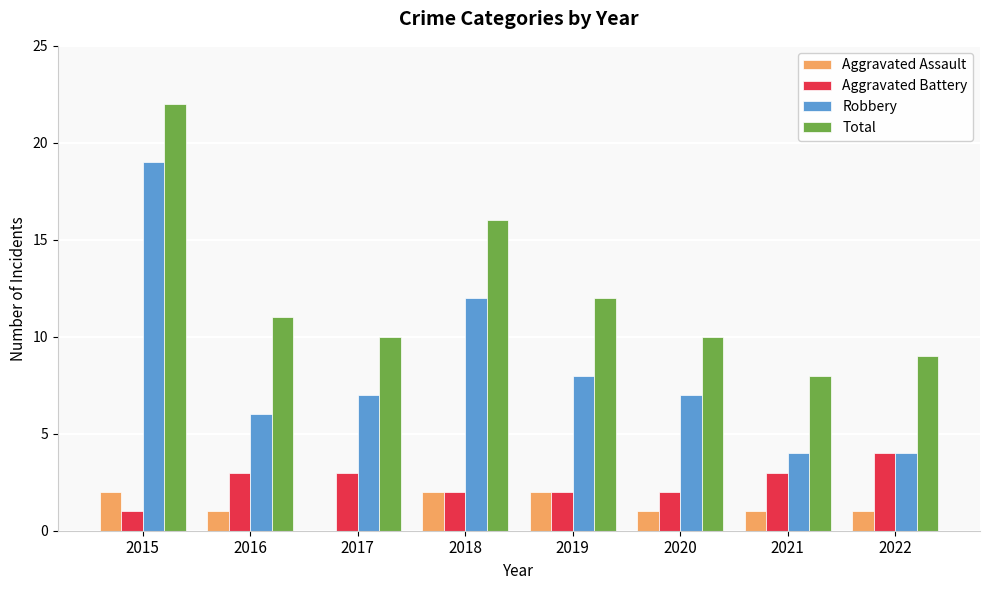

Reading left to right, transcribe all the data shown in this chart.

Aggravated Assault: 2	1	0	2	2	1	1	1
Aggravated Battery: 1	3	3	2	2	2	3	4
Robbery: 19	6	7	12	8	7	4	4
Total: 22	11	10	16	12	10	8	9